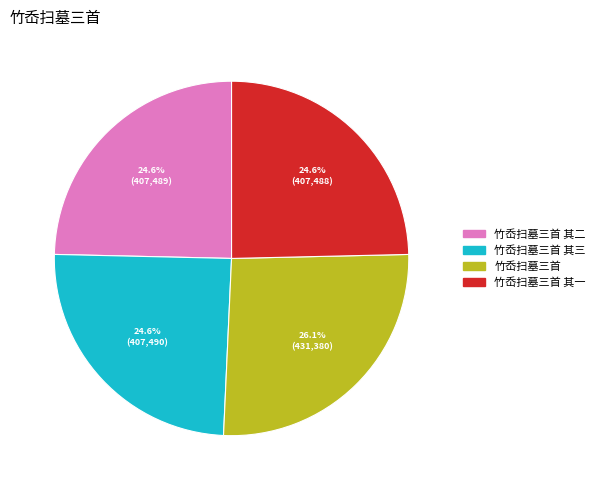

Does any single category account for the majority?

No